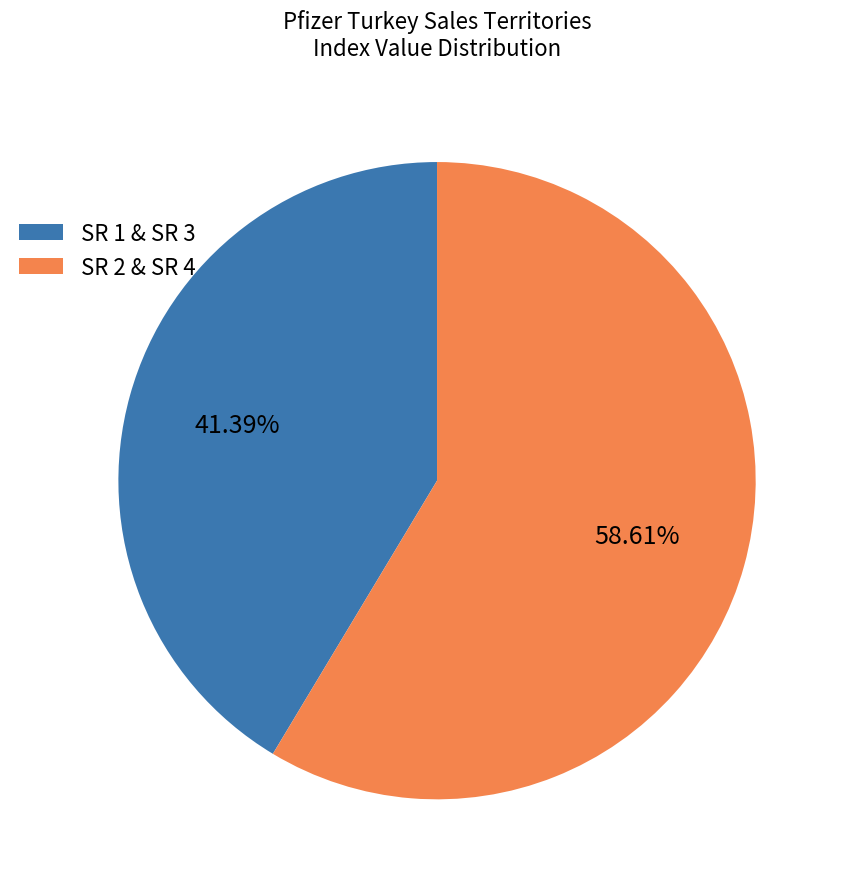

To the nearest percent, what is the difference between the largest and smallest slice percentages?

17%